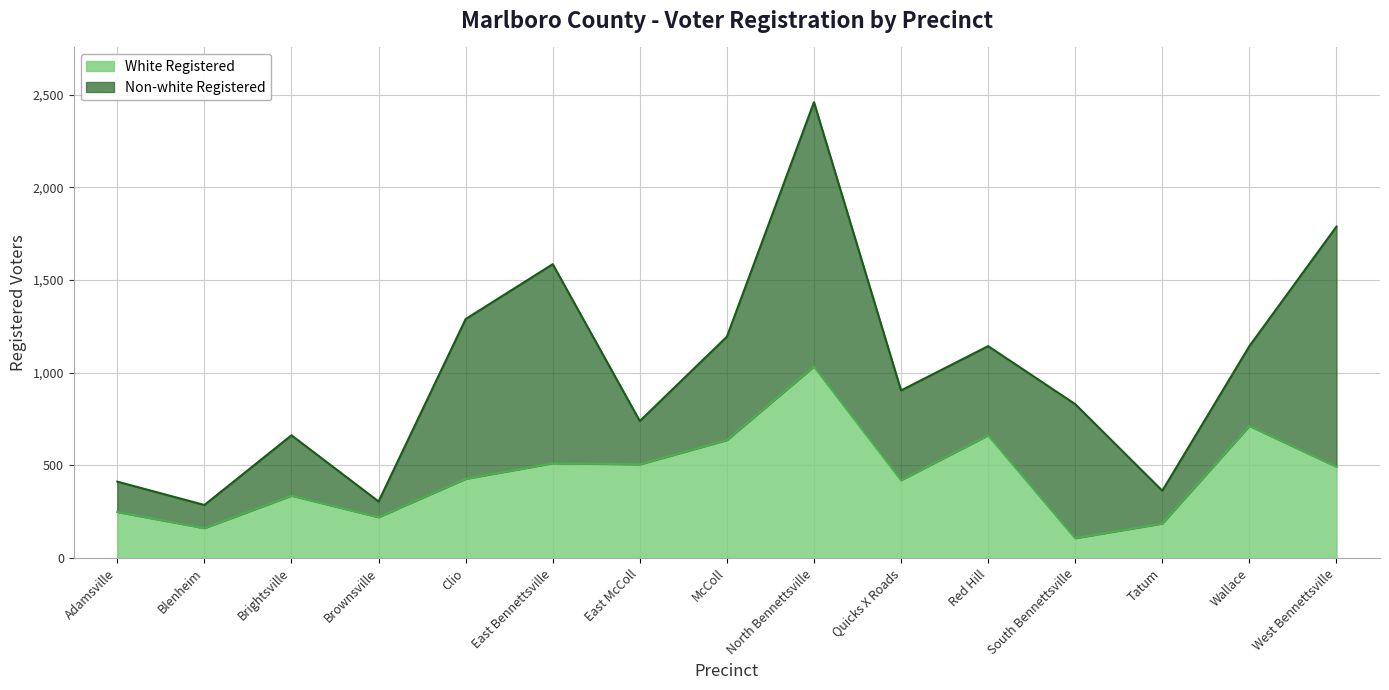

What is the label of the 5th point from the right?

Red Hill